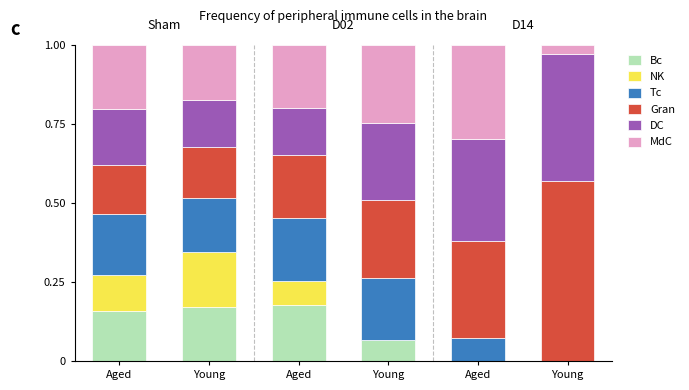

How many distinct data groups are displayed?

6